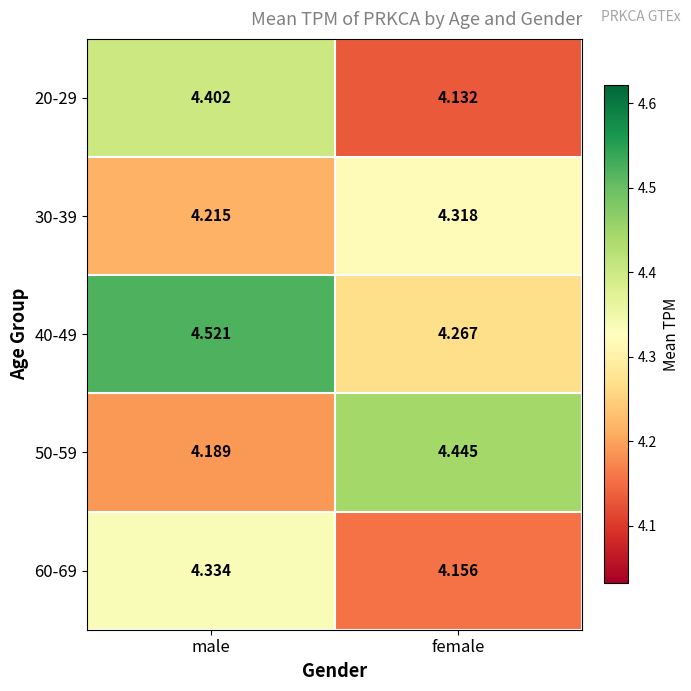

How many distinct data groups are displayed?

5